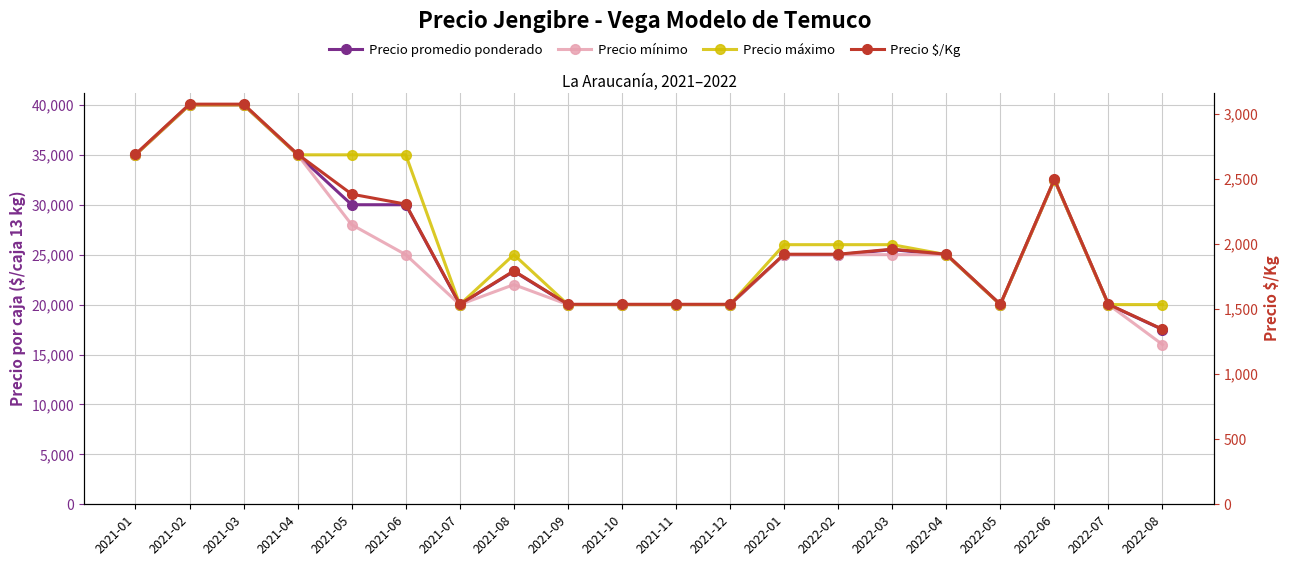

Reading right to left, extract all data points from this chart.

Precio promedio ponderado: 17500	20000	32500	20000	25000	25500	25000	25000	20000	20000	20000	20000	23333	20000	30000	30000	35000	40000	40000	35000
Precio mínimo: 16000	20000	32500	20000	25000	25000	25000	25000	20000	20000	20000	20000	22000	20000	25000	28000	35000	40000	40000	35000
Precio máximo: 20000	20000	32500	20000	25000	26000	26000	26000	20000	20000	20000	20000	25000	20000	35000	35000	35000	40000	40000	35000
Precio $/Kg: 1346	1538	2500	1538	1923	1962	1923	1923	1538	1538	1538	1538	1795	1538	2308	2385	2692	3077	3077	2692